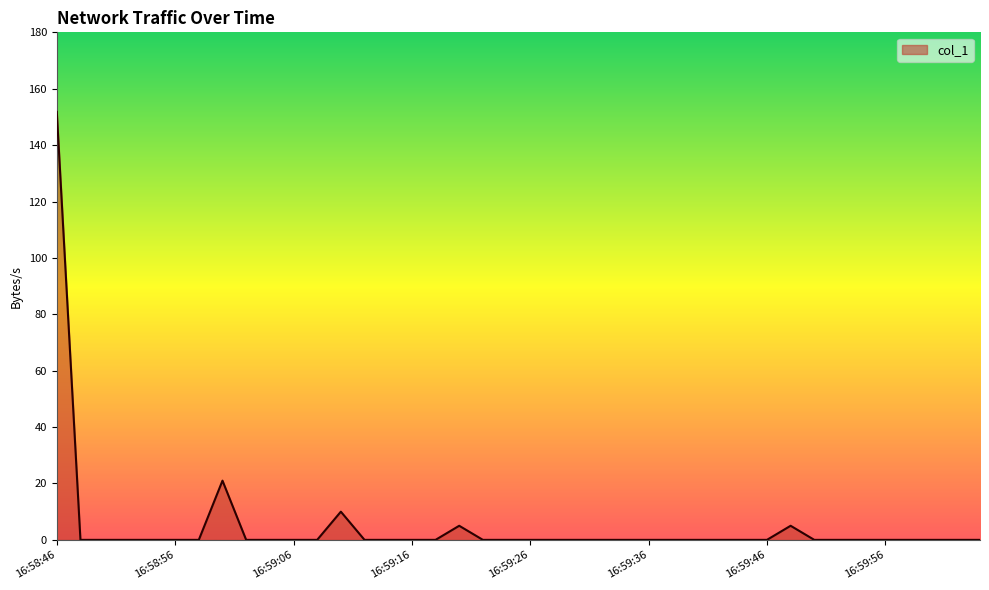

What is the maximum value shown in the chart?

151.8